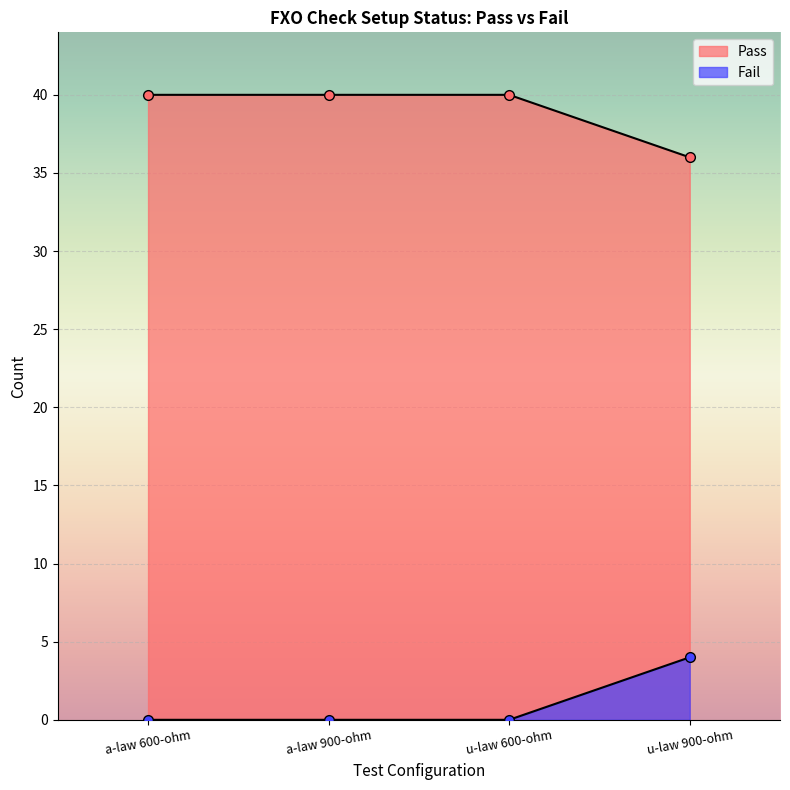

Between a-law 600-ohm and u-law 900-ohm, which is larger?

a-law 600-ohm